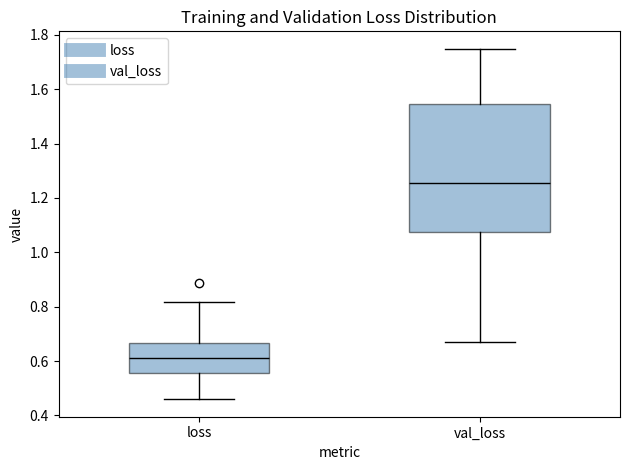

Where does the median line of the box for loss sit on the y-axis? The values are not printed on the chart, so give them approximately, as read against the axis.

0.62